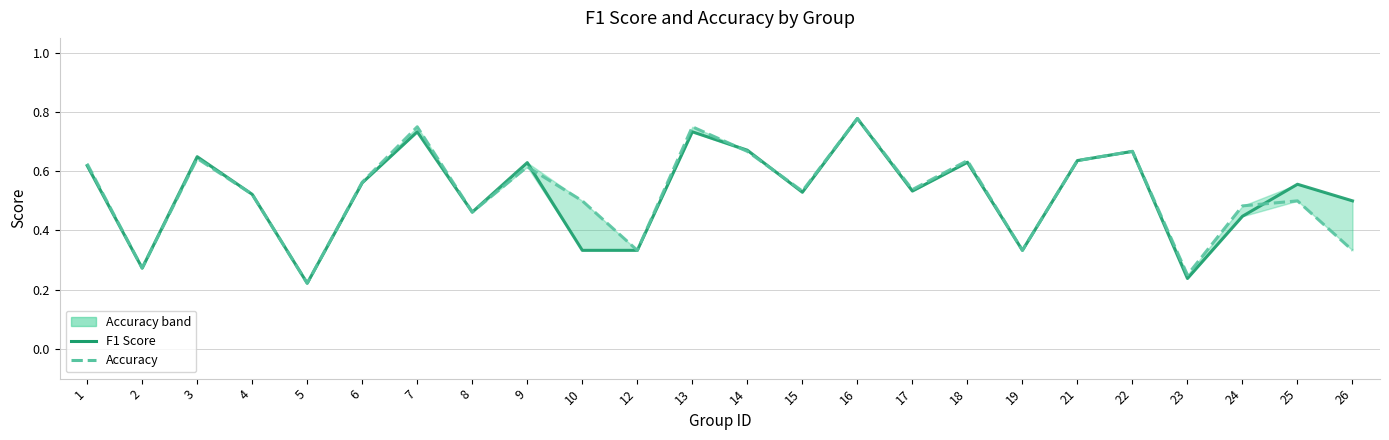

Is it true that Accuracy equals 0.4 at 9?

False